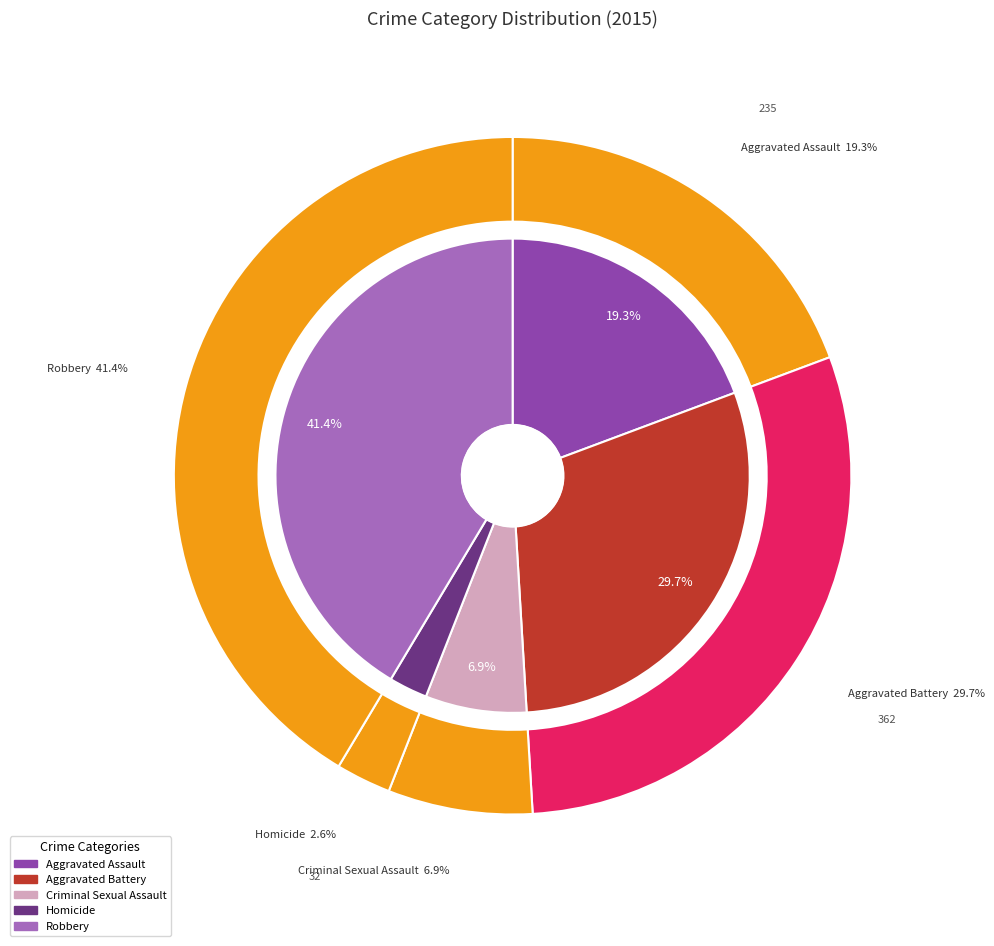

Between Aggravated Assault and Homicide, which is larger?

Aggravated Assault